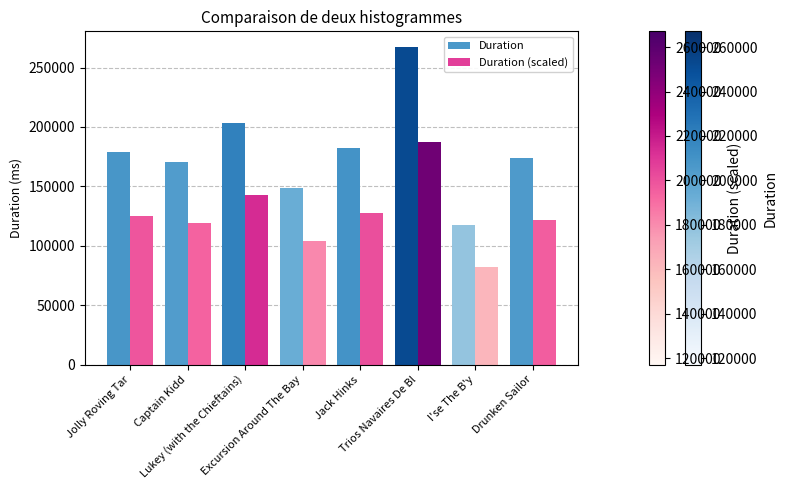

Rank the series at Lukey (with the Chieftains) from highest to lowest value.

Duration, Duration (scaled)